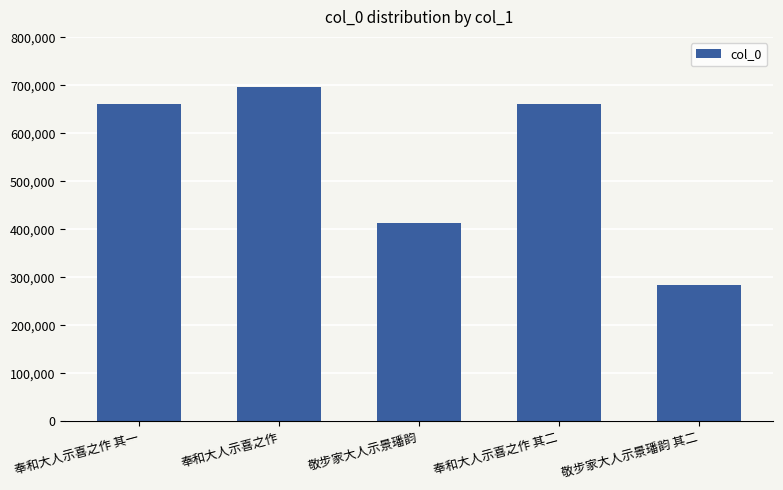

What is the value of the 3rd bar from the left?

413820